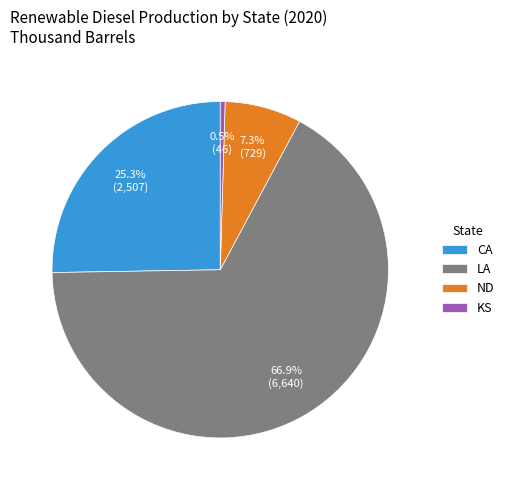

What portion of the pie excludes LA?

33.1%